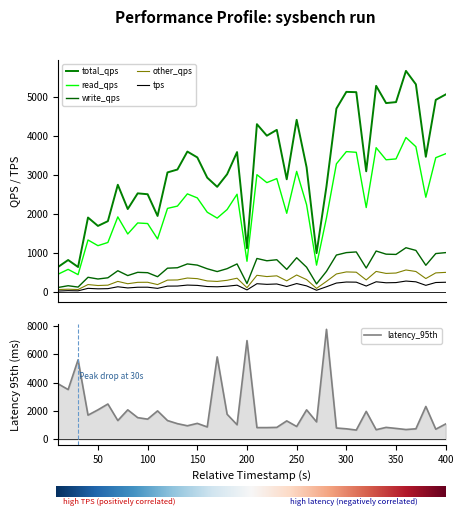

What is the highest value of the latency_95th series?

7754.3